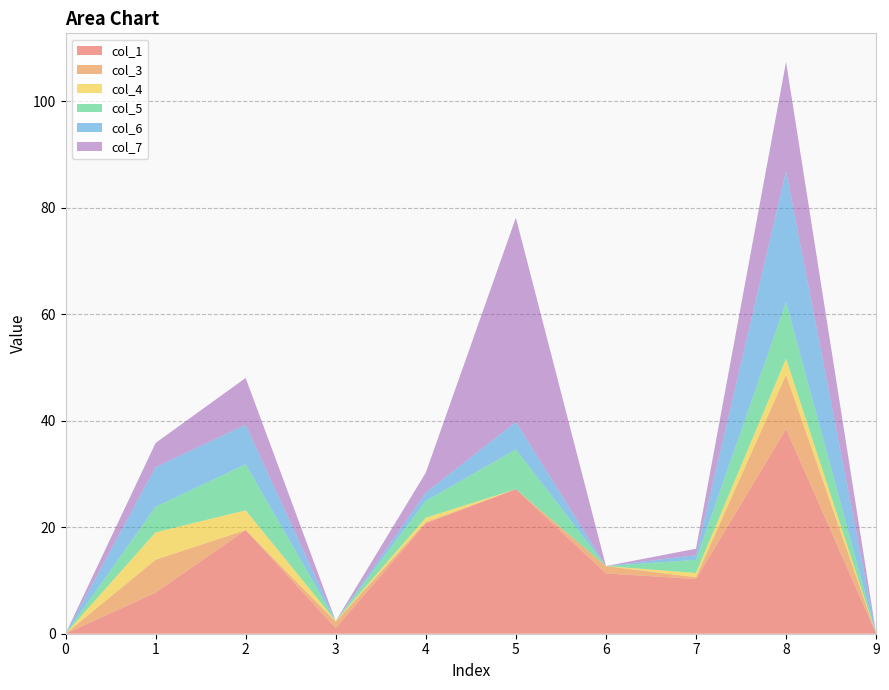

Reading right to left, transcribe all the data shown in this chart.

col_1: 9=0.0	8=38.4	7=10.3	6=11.3	5=27.1	4=20.7	3=1.1	2=19.5	1=7.7	0=0.0
col_3: 9=0.0	8=10.2	7=0.3	6=1.4	5=0.0	4=0.2	3=1.2	2=0.0	1=6.2	0=0.0
col_4: 9=0.0	8=3.0	7=0.8	6=0.0	5=0.0	4=0.8	3=0.1	2=3.7	1=5.1	0=0.0
col_5: 9=0.0	8=10.6	7=2.5	6=0.0	5=7.5	4=3.2	3=0.0	2=8.7	1=4.8	0=0.0
col_6: 9=0.0	8=24.6	7=0.9	6=0.0	5=5.2	4=1.5	3=0.0	2=7.4	1=7.5	0=0.0
col_7: 9=0.0	8=20.5	7=1.2	6=0.0	5=38.3	4=3.7	3=0.0	2=8.8	1=4.5	0=0.0